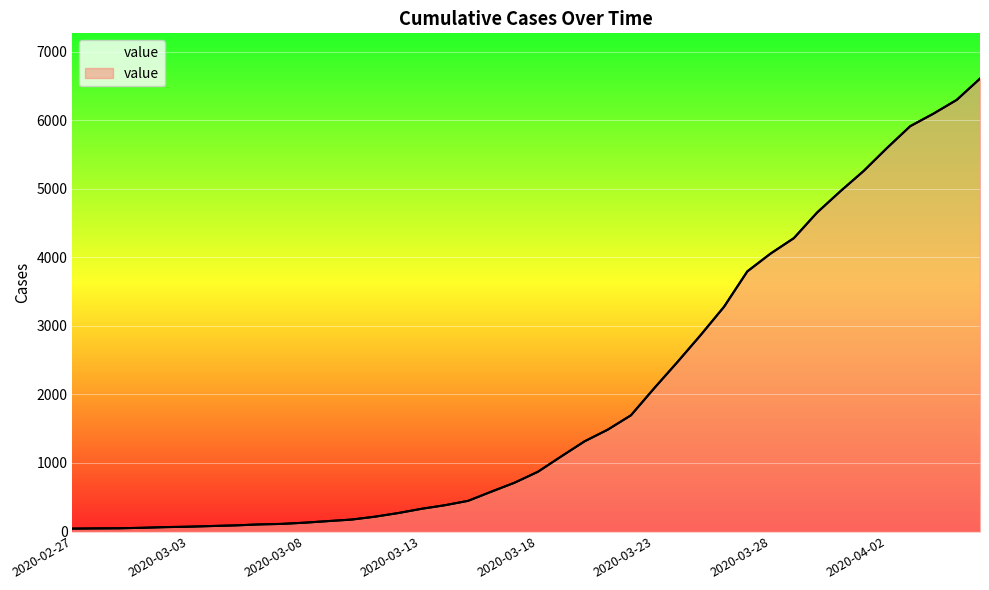

How many values exceed 871?

19